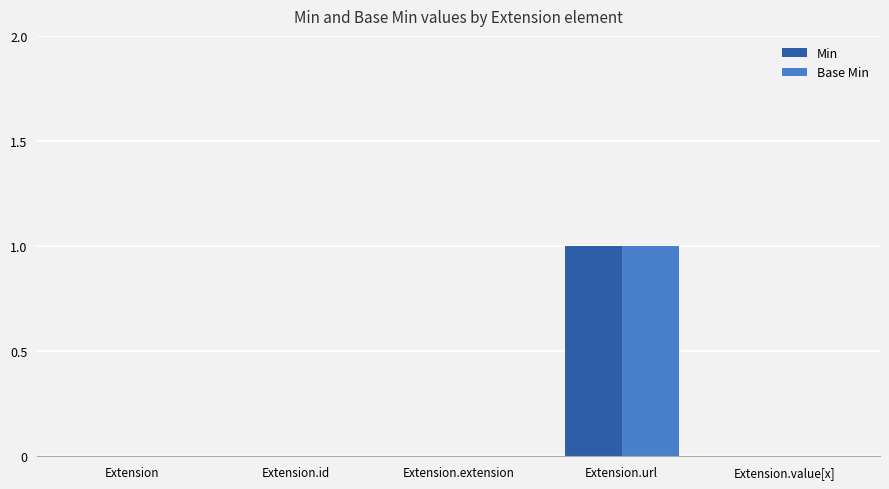

The value of Min at Extension.id is 0. True or false?

True